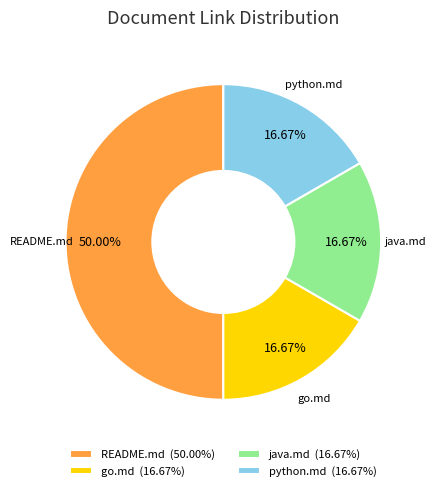

What is the ratio of the value at java.md (16.67%) to the value at README.md (50.00%)?

0.3